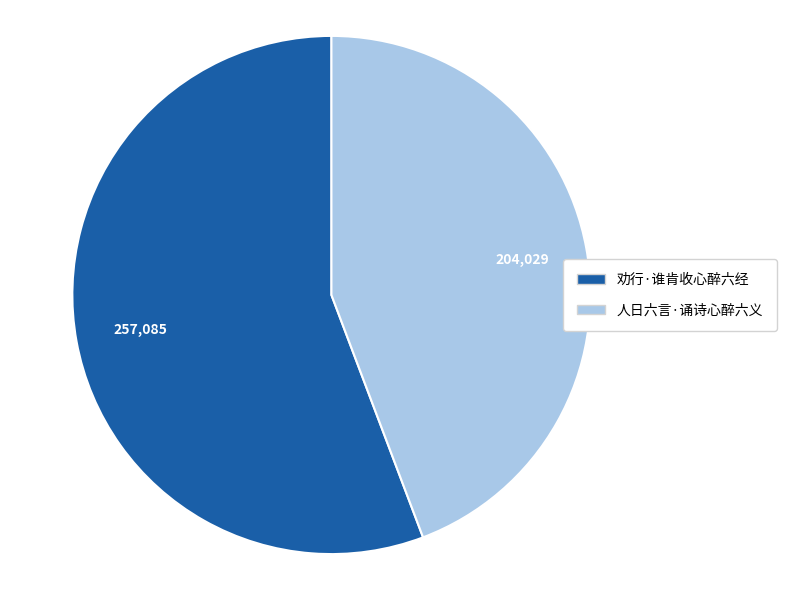

True or false: 劝行·谁肯收心醉六经 accounts for 56% of the total.

True